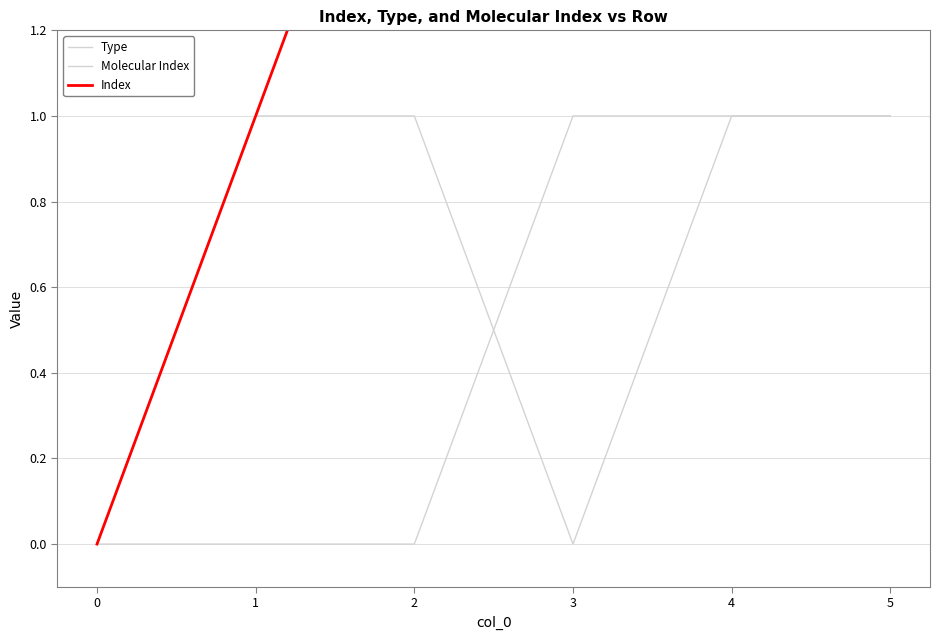

At which label does Molecular Index reach its peak?

3